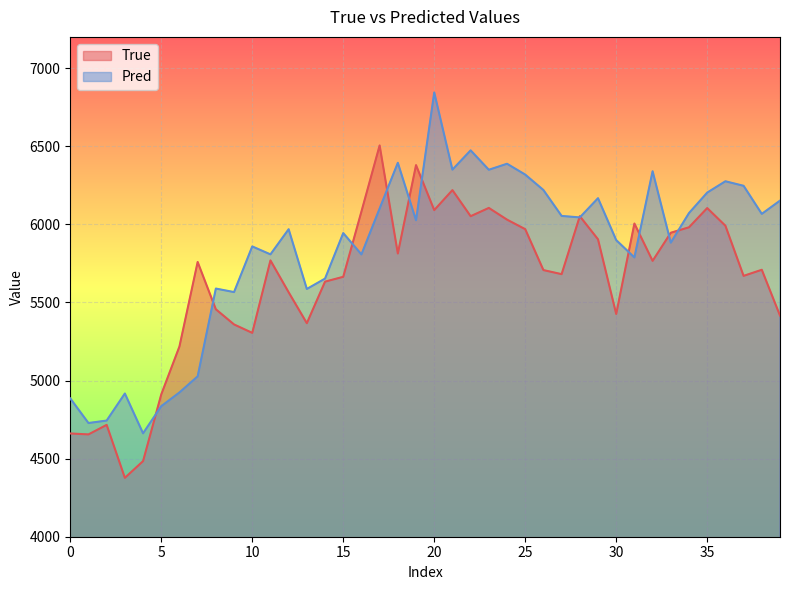

True or false: Pred and True cross at least once.

True